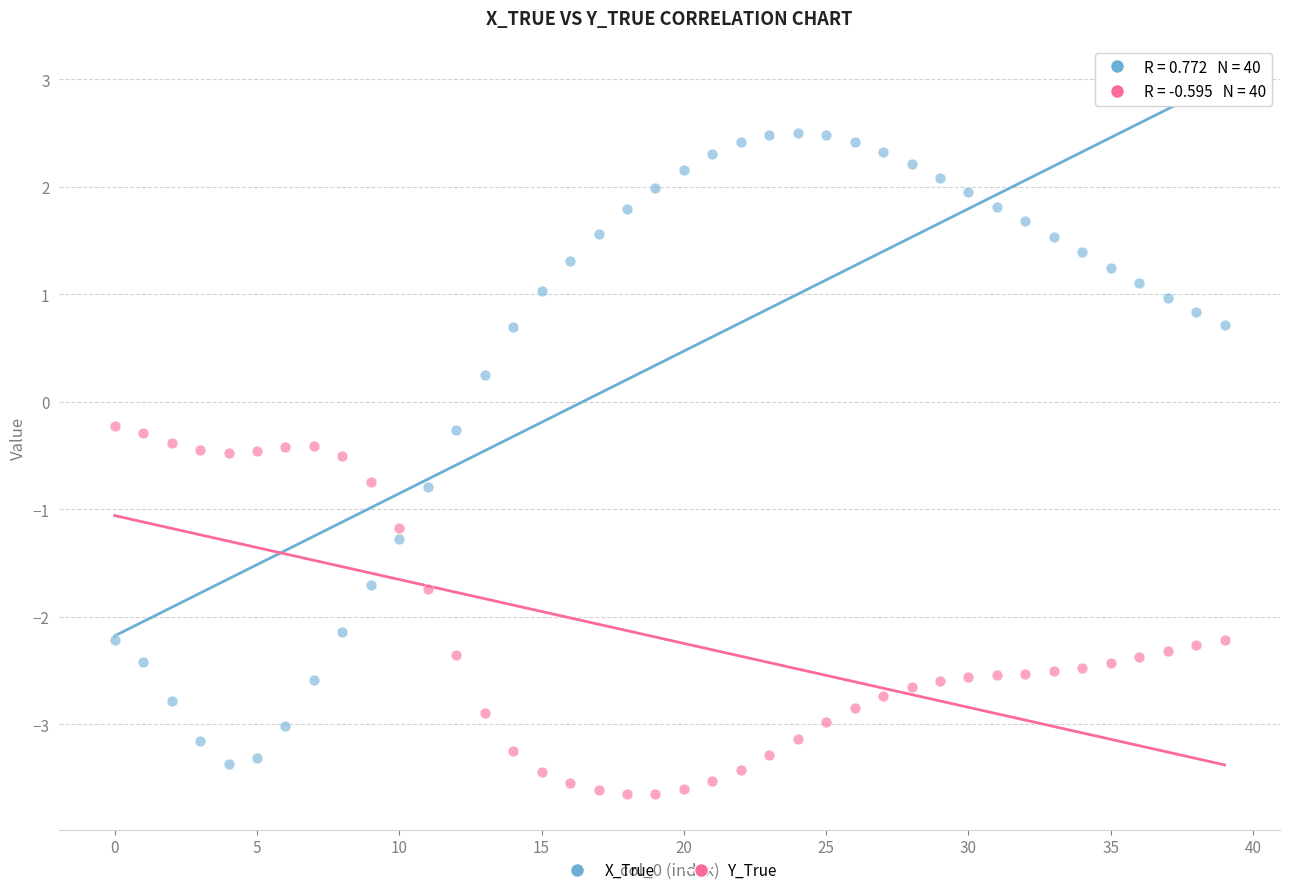

Which series has the widest spread of Y values?

X_True